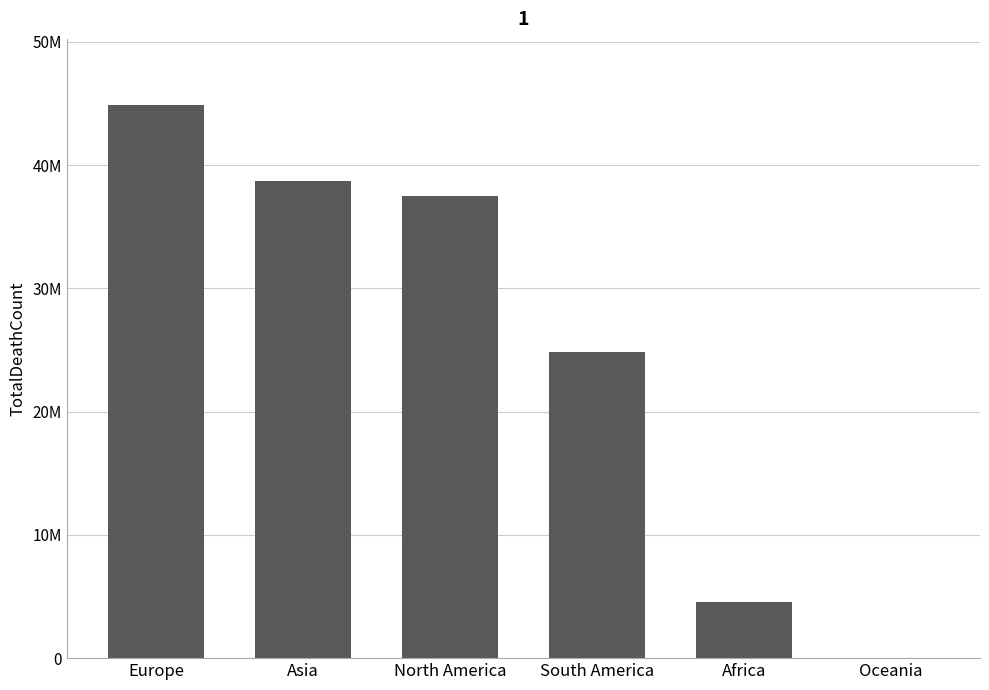

How many data points are above 37529487?

2